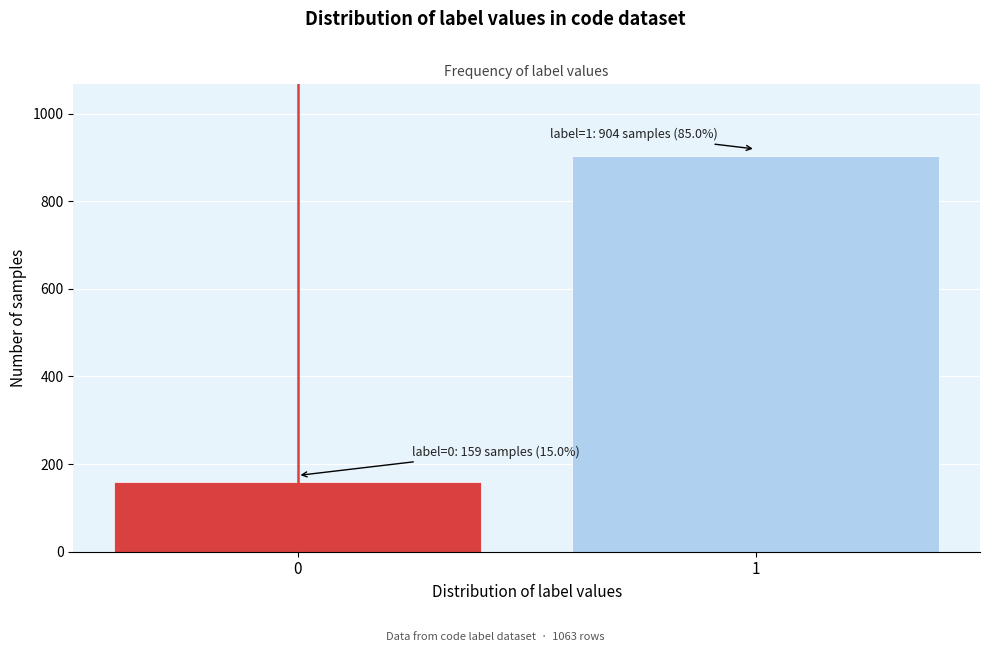

Reading right to left, extract all data points from this chart.

904	159